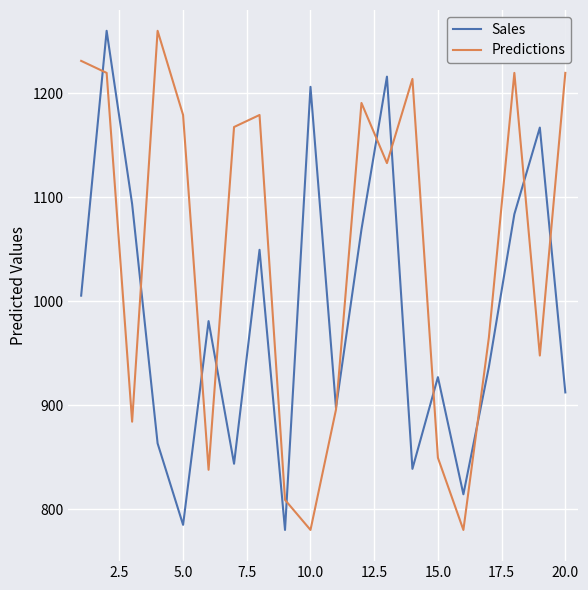

Which series has the largest total across all categories?

Predictions